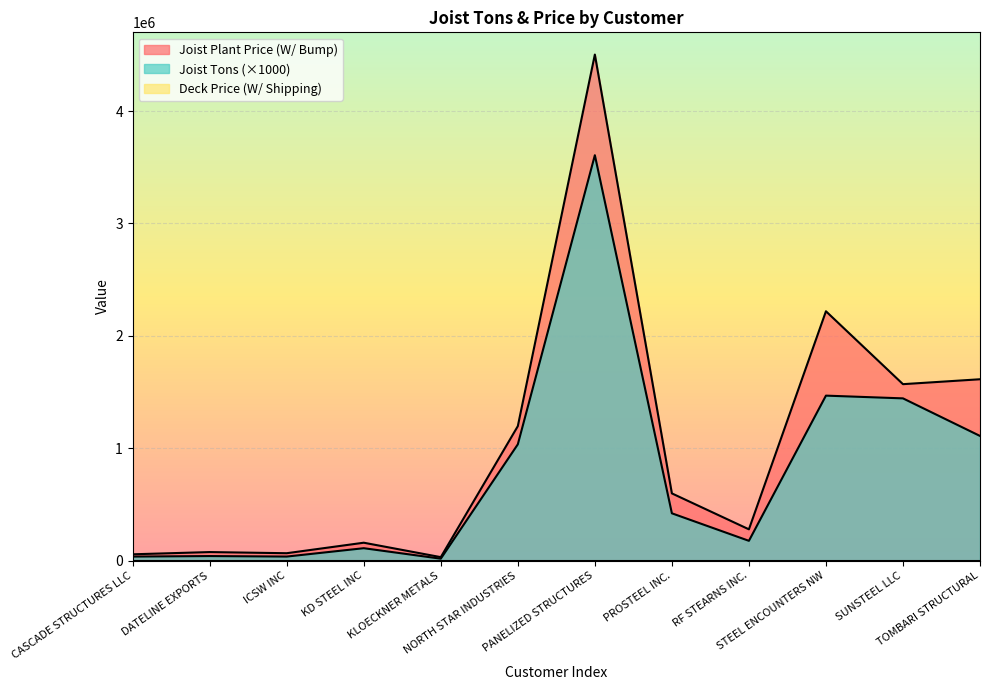

What is the difference between the maximum and minimum values in the Joist Plant Price (W/ Bump) series?

4471200.2